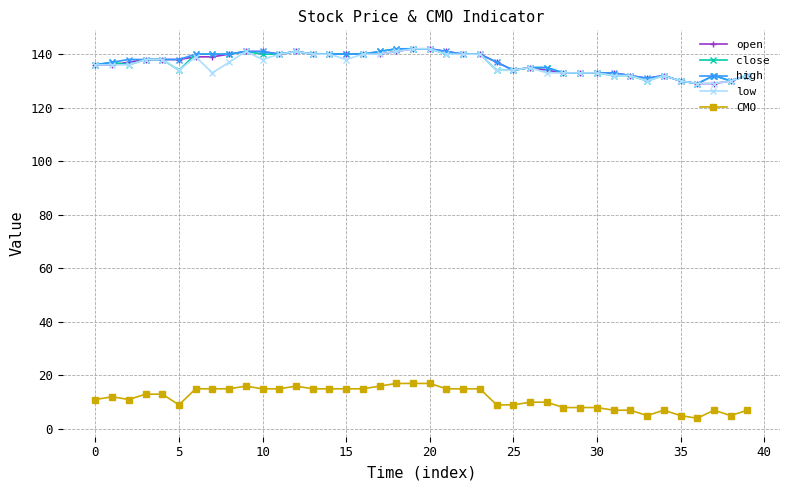

At how many categories does at least one series exceed 87?

40